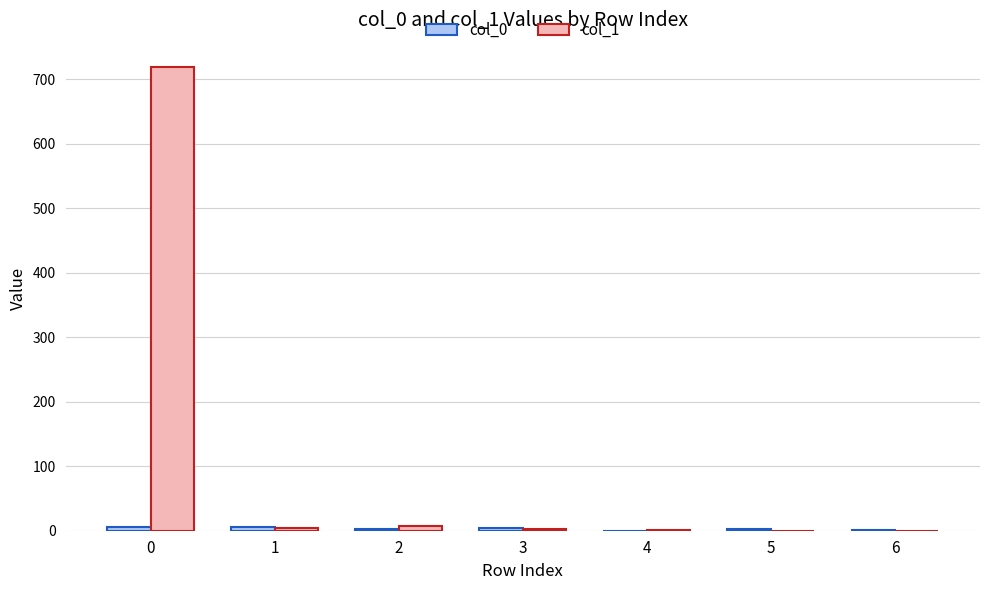

Which series has the largest total across all categories?

col_1